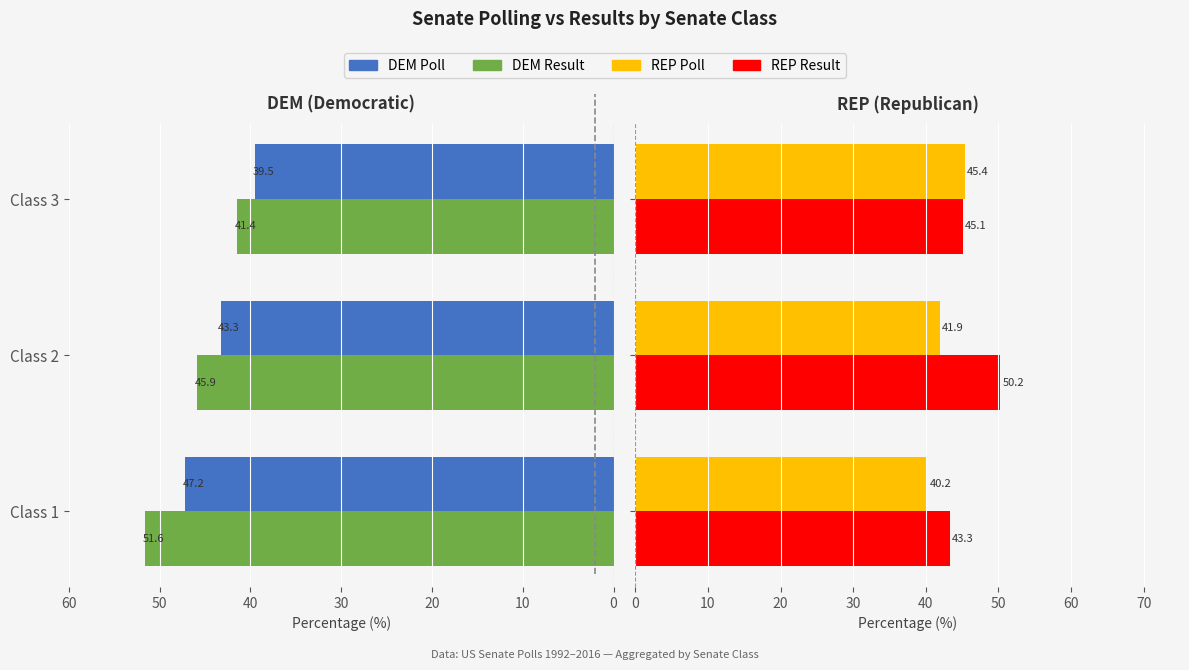

What is the sum of all REP Result values?

138.7